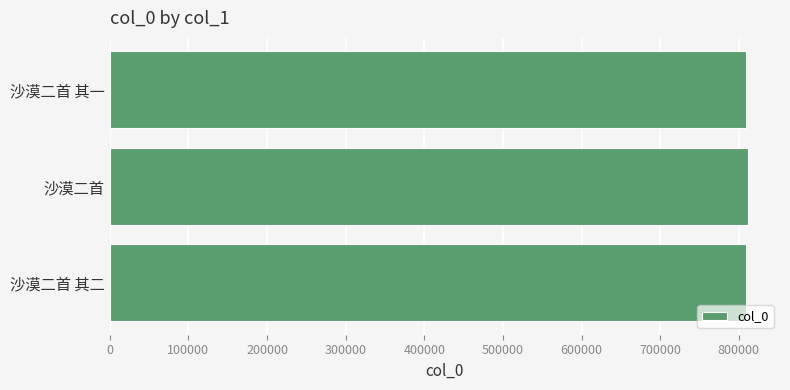

What is the maximum value shown in the chart?

811715